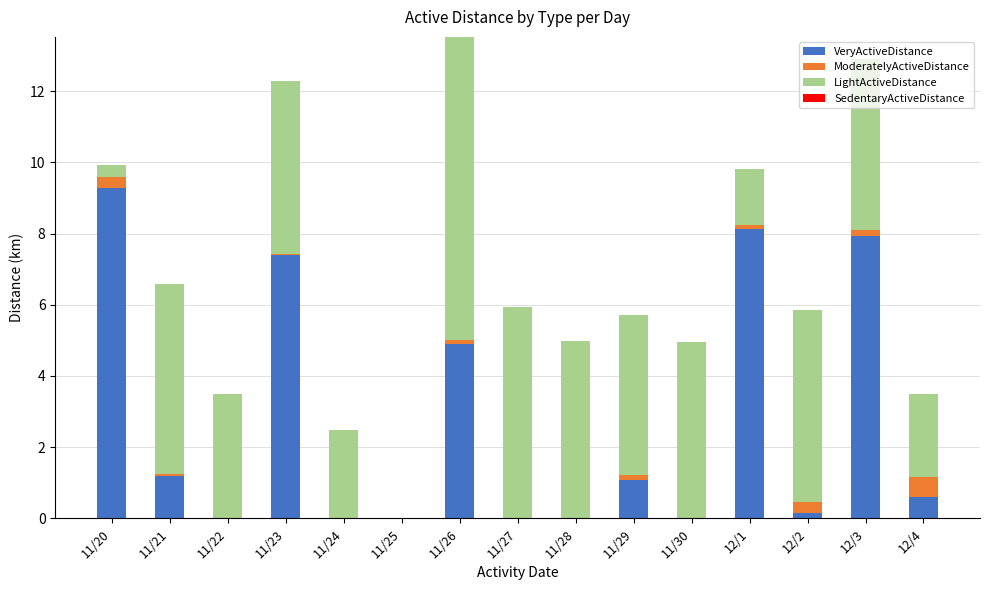

What is the approximate value of VeryActiveDistance at 12/2?

0.1